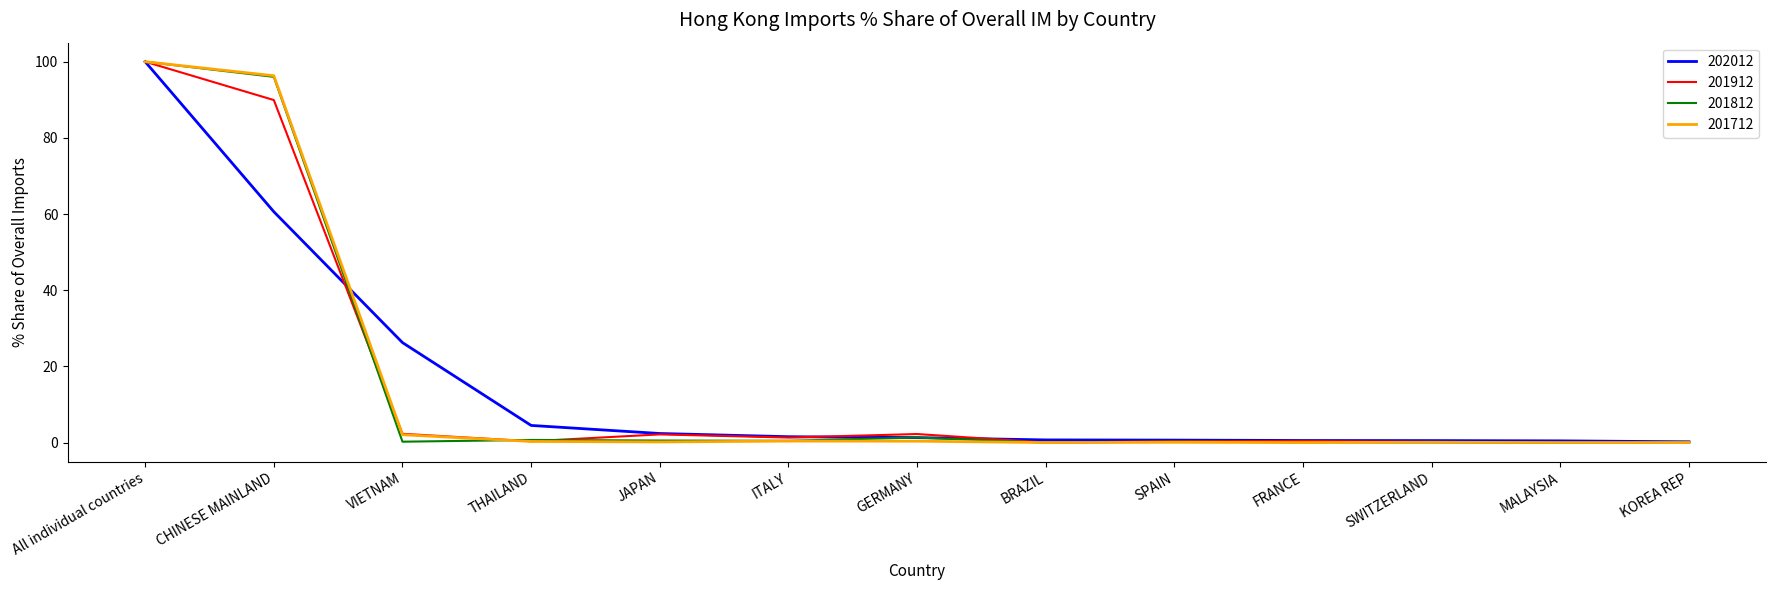

Which category has the highest value in the 202012 series?

All individual countries